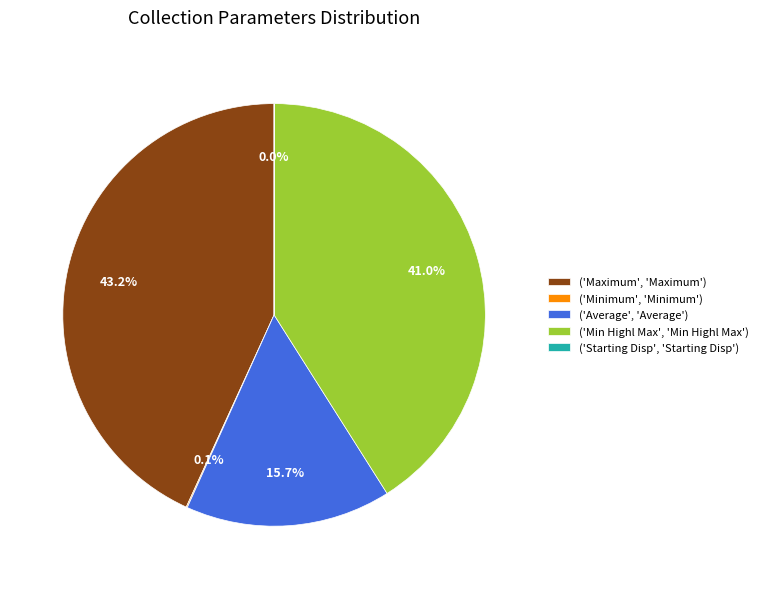

Do ('Maximum', 'Maximum') and ('Min Highl Max', 'Min Highl Max') together represent more than half of the pie?

Yes